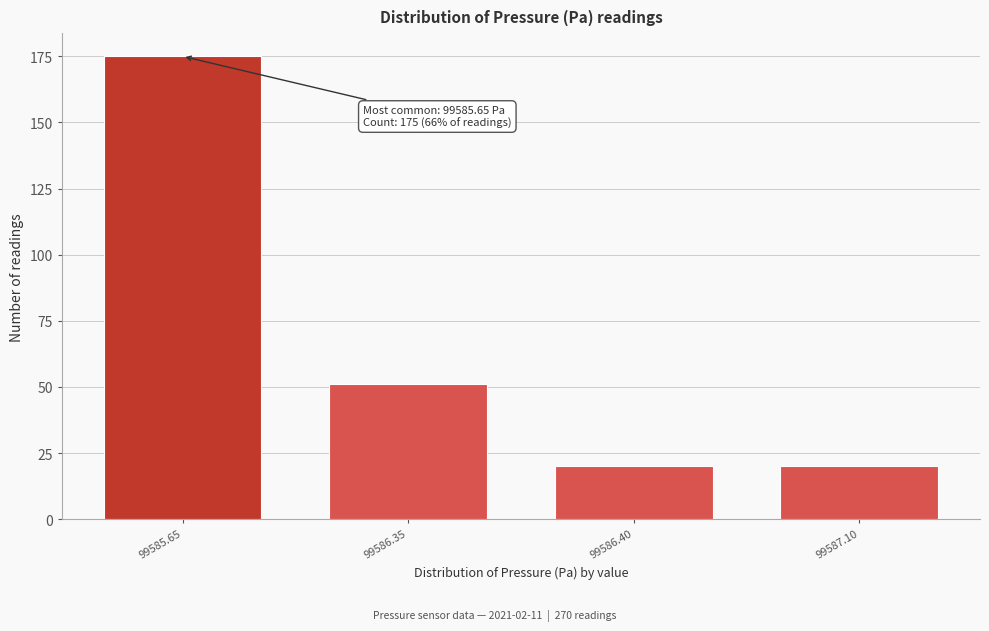

Reading left to right, extract all data points from this chart.

99585.65=175	99586.35=51	99586.40=20	99587.10=20